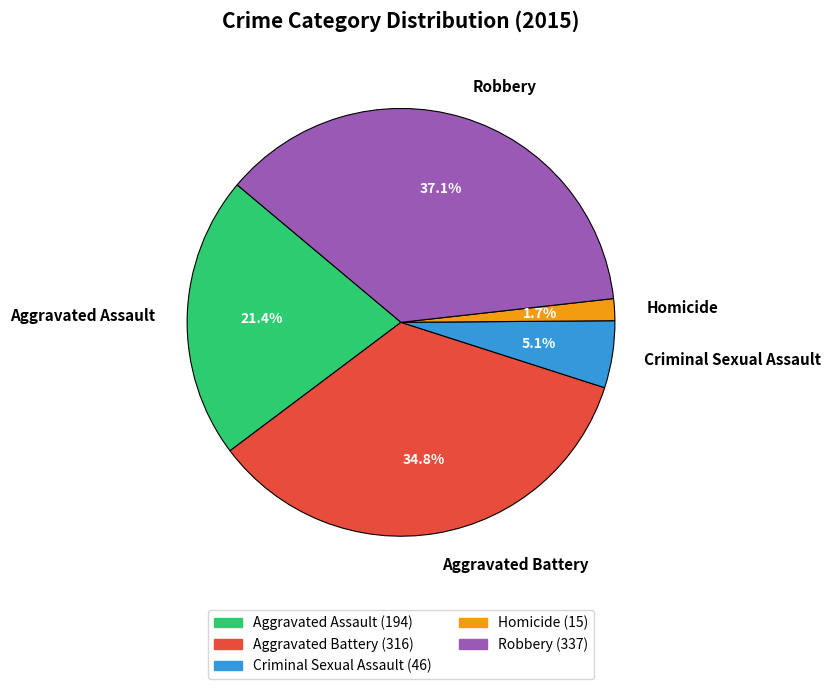

Is there any slice that represents more than half of the pie?

No